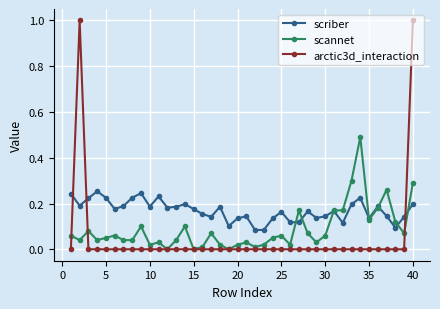

What is the maximum value shown in the chart?

1.0